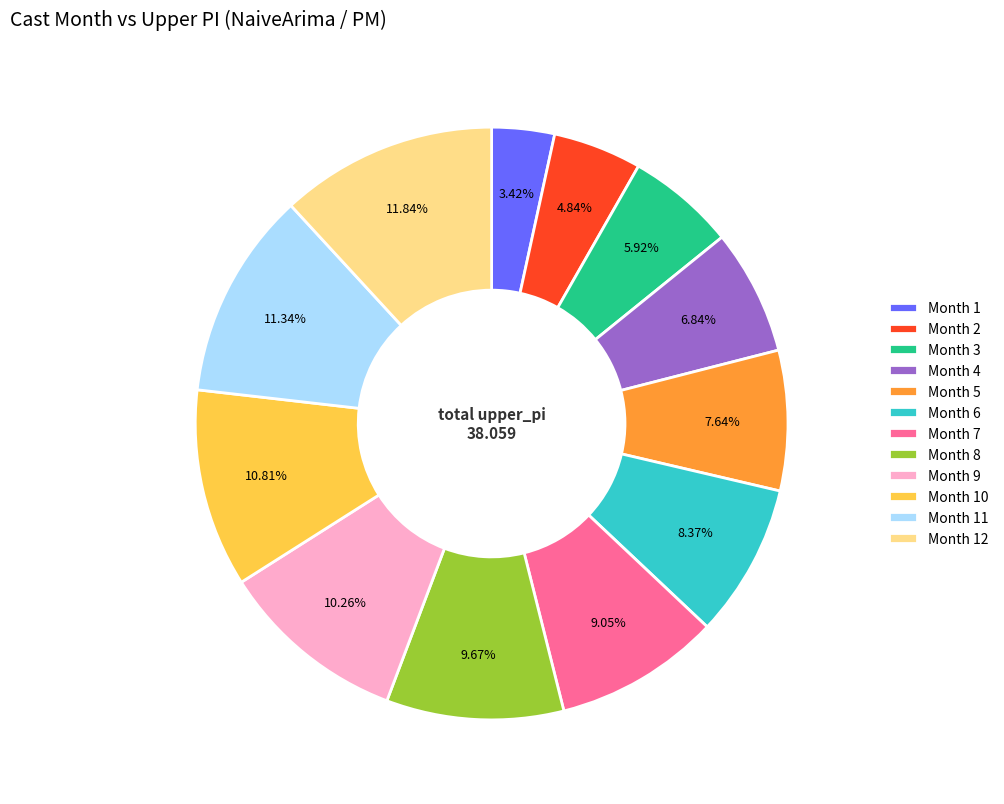

Which category has the biggest portion of the pie?

Month 12